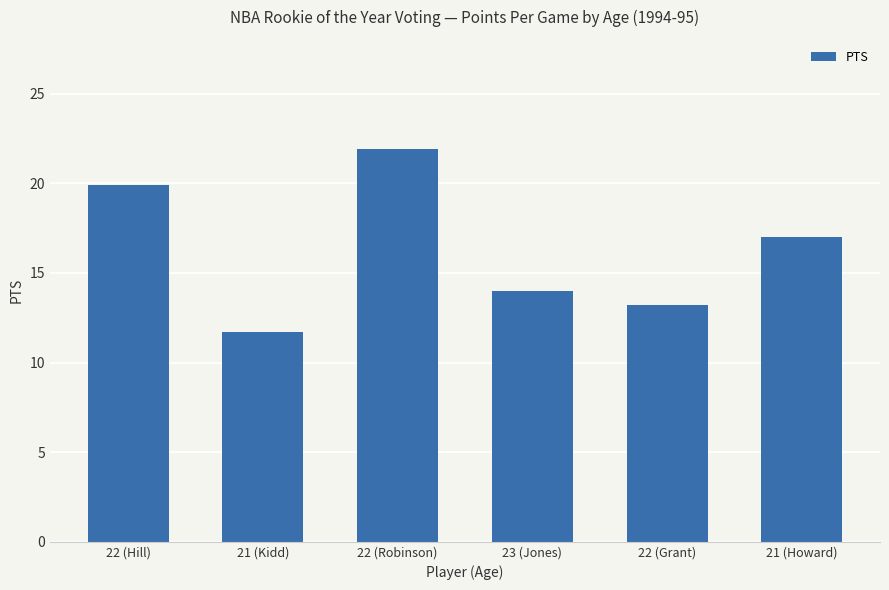

What is the difference between the second highest and minimum values?

8.2